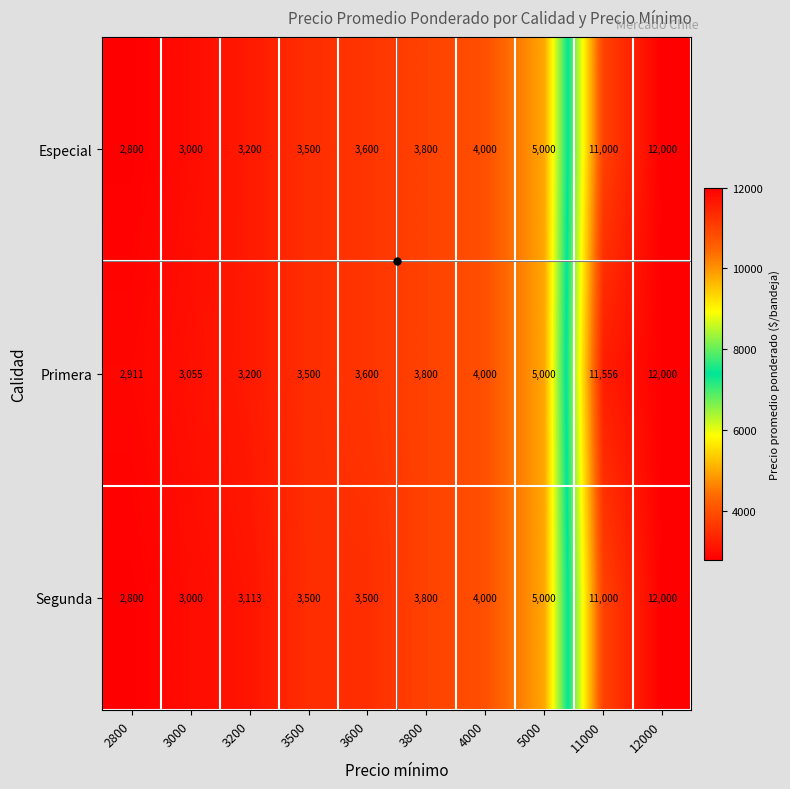

What is the difference between the Especial values at 2800 and 3500?

700